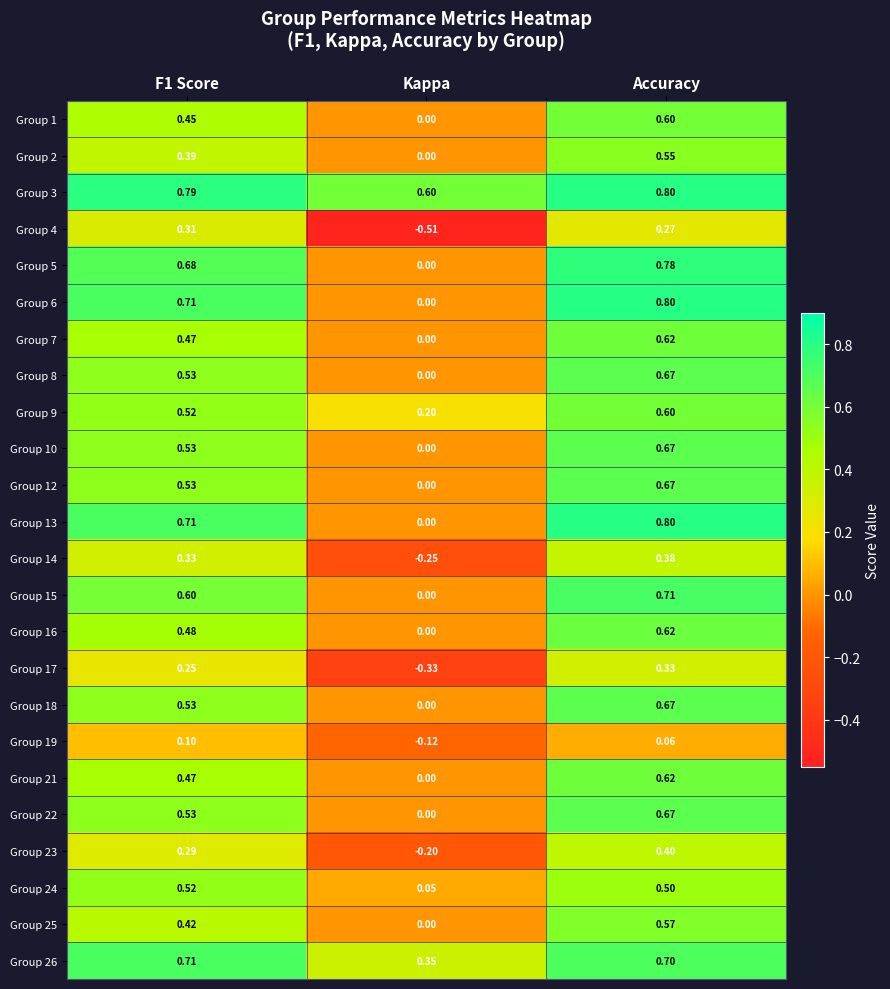

What is the maximum value shown in the chart?

0.8